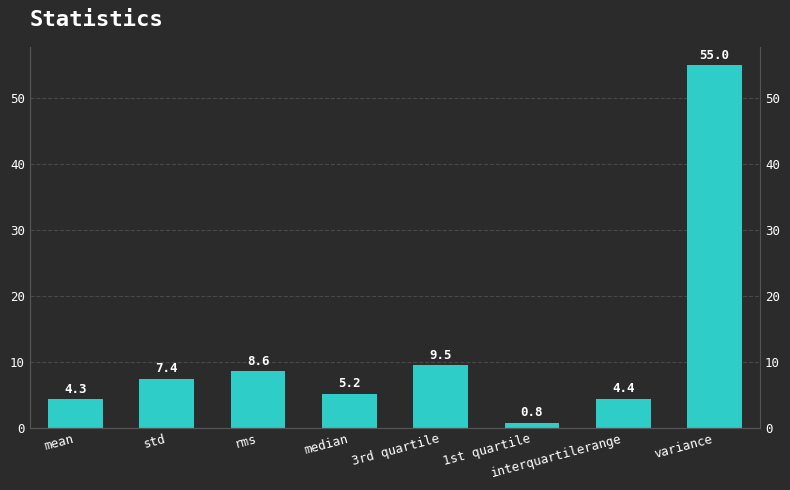

Count the number of data series in this chart.

1